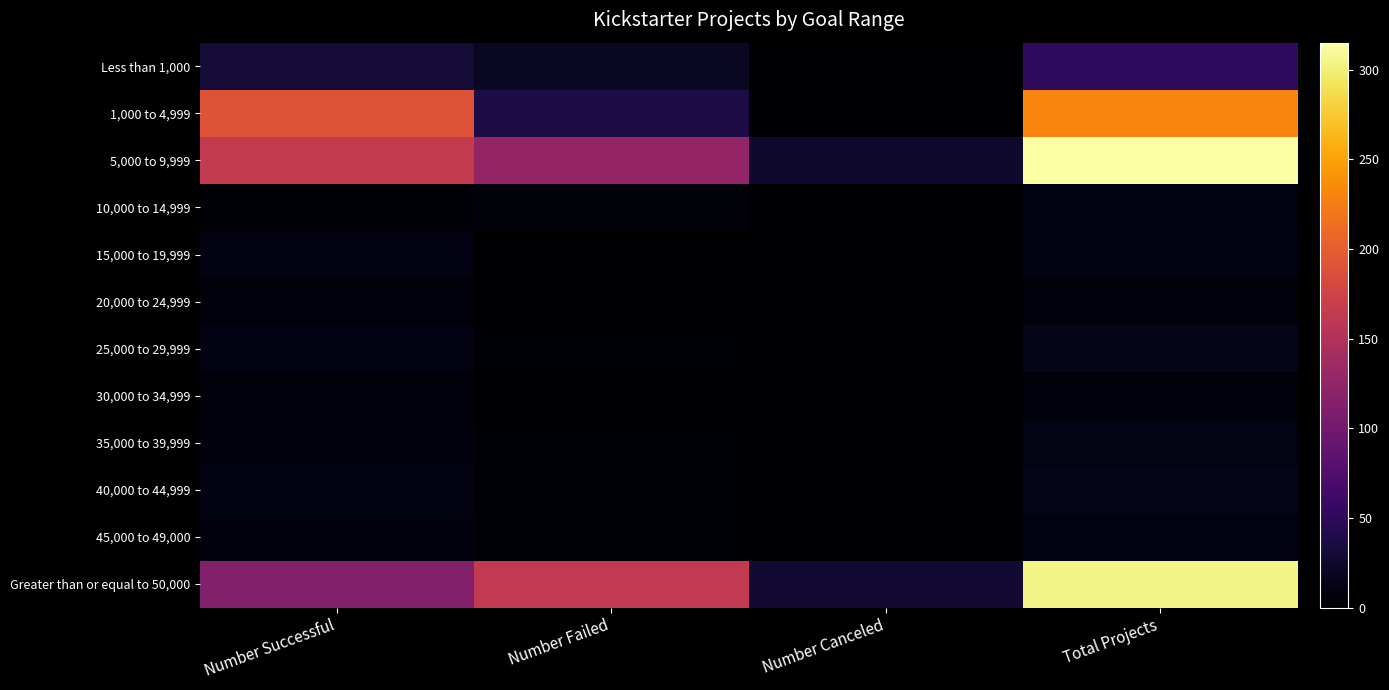

Reading left to right, extract all data points from this chart.

Less than 1,000: Number Successful=30	Number Failed=20	Number Canceled=1	Total Projects=51
1,000 to 4,999: Number Successful=191	Number Failed=38	Number Canceled=2	Total Projects=231
5,000 to 9,999: Number Successful=164	Number Failed=126	Number Canceled=25	Total Projects=315
10,000 to 14,999: Number Successful=4	Number Failed=5	Number Canceled=0	Total Projects=9
15,000 to 19,999: Number Successful=10	Number Failed=0	Number Canceled=0	Total Projects=10
20,000 to 24,999: Number Successful=7	Number Failed=0	Number Canceled=0	Total Projects=7
25,000 to 29,999: Number Successful=11	Number Failed=3	Number Canceled=0	Total Projects=14
30,000 to 34,999: Number Successful=7	Number Failed=0	Number Canceled=0	Total Projects=7
35,000 to 39,999: Number Successful=8	Number Failed=3	Number Canceled=1	Total Projects=12
40,000 to 44,999: Number Successful=11	Number Failed=3	Number Canceled=0	Total Projects=14
45,000 to 49,000: Number Successful=8	Number Failed=3	Number Canceled=0	Total Projects=11
Greater than or equal to 50,000: Number Successful=114	Number Failed=163	Number Canceled=28	Total Projects=305